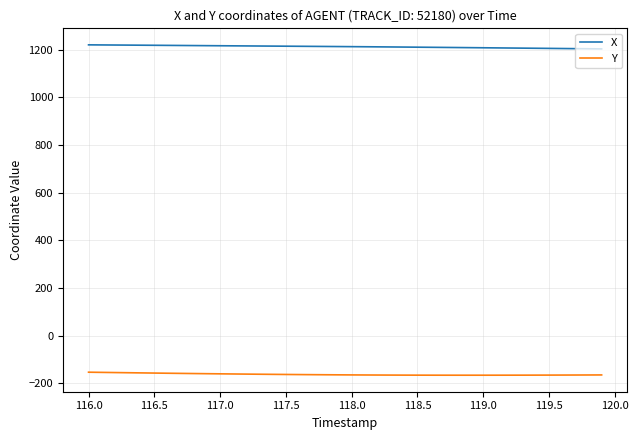

True or false: X and Y intersect in this chart.

False